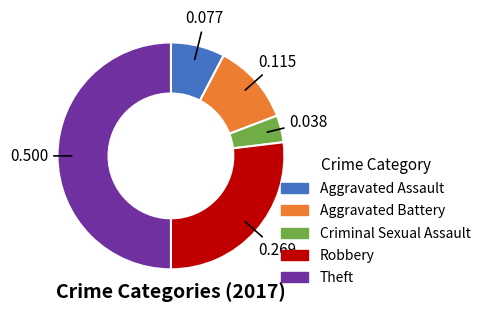

Rank the categories by value from lowest to highest.

Criminal Sexual Assault, Aggravated Assault, Aggravated Battery, Robbery, Theft